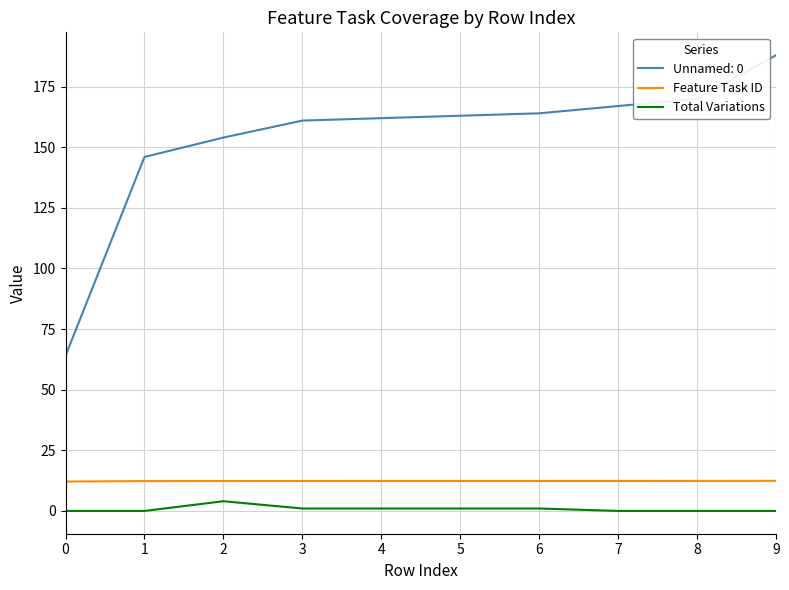

How many Total Variations values are between 0 and 1?

9